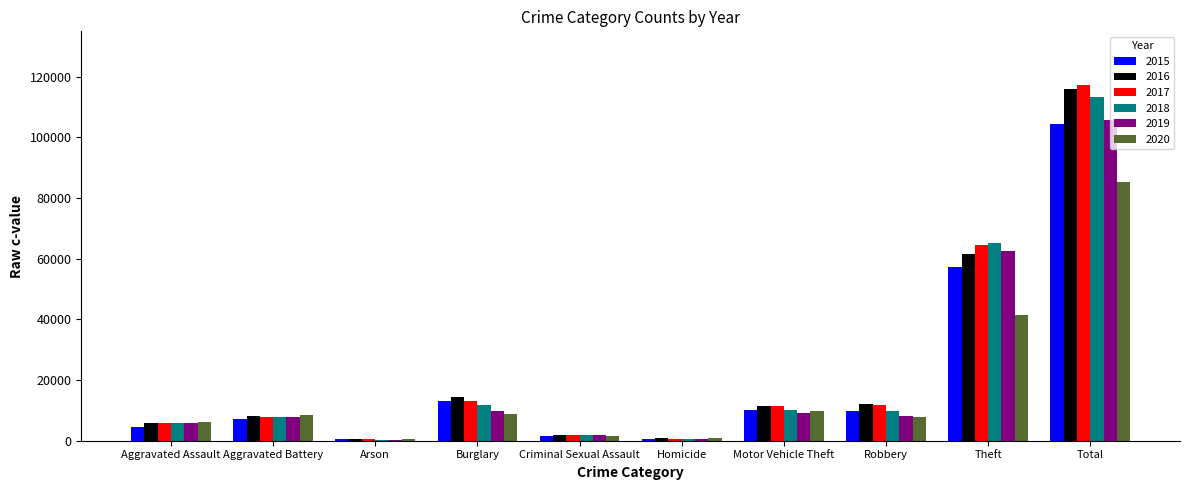

At which label is 2018 closest to 56887?

Theft